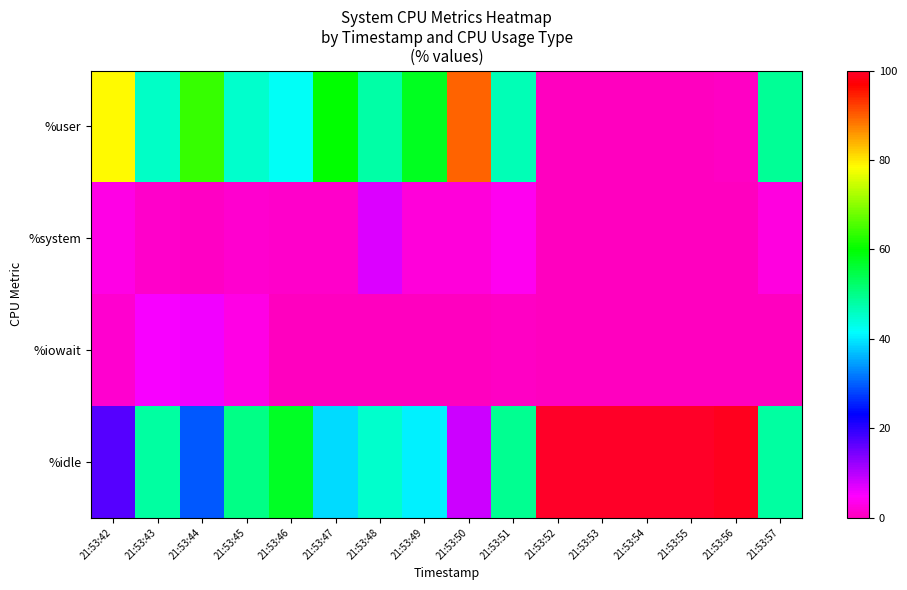

Between 21:53:51 and 21:53:56, which is larger?

21:53:51